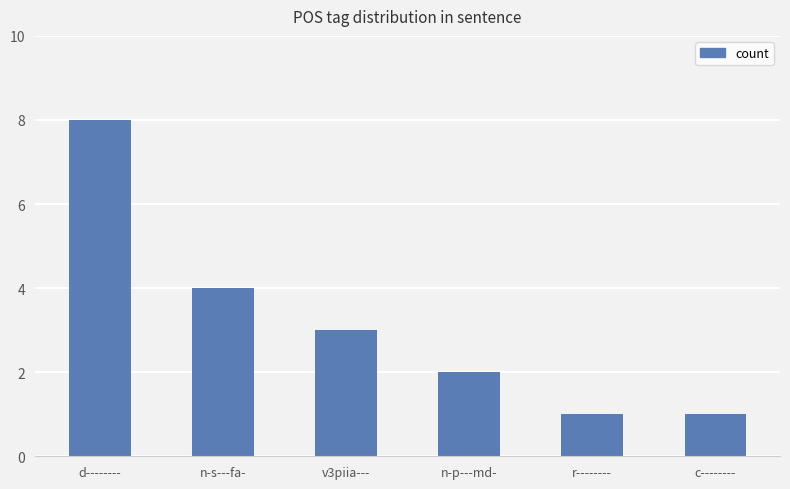

True or false: the data shows 1 at r--------.

True